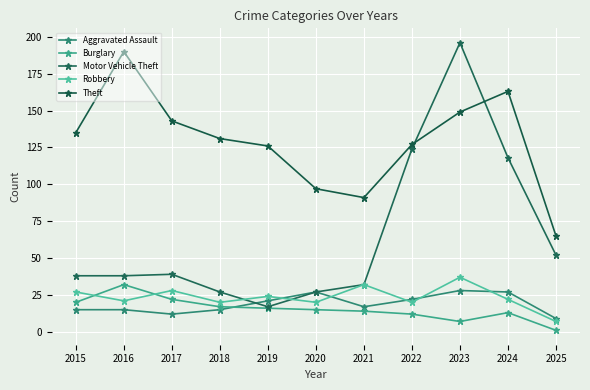

At which label does Motor Vehicle Theft reach its peak?

2023